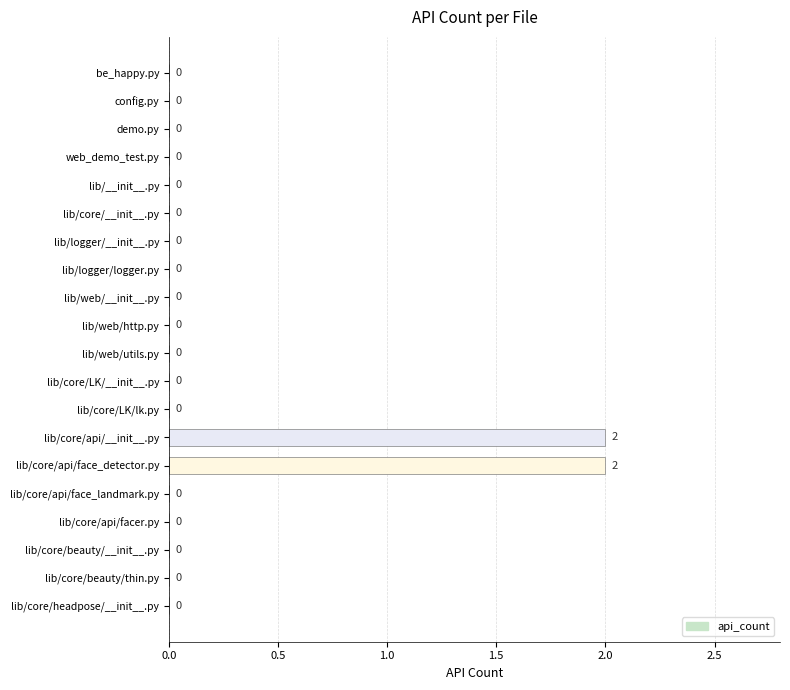

What is the sum of all values?

4